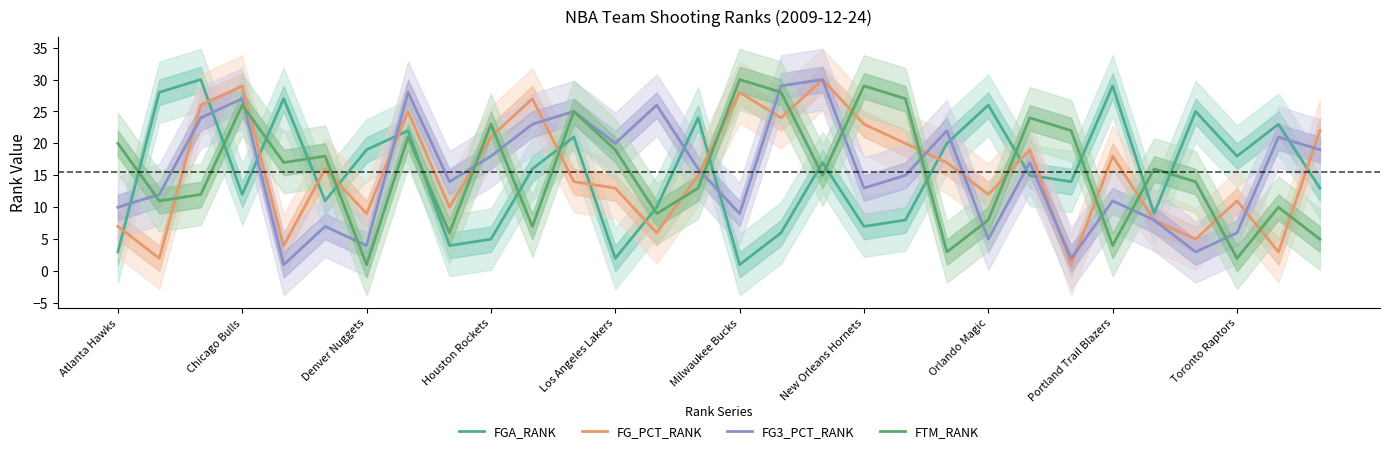

How many interior local peaks does the FTM_RANK series have?

10